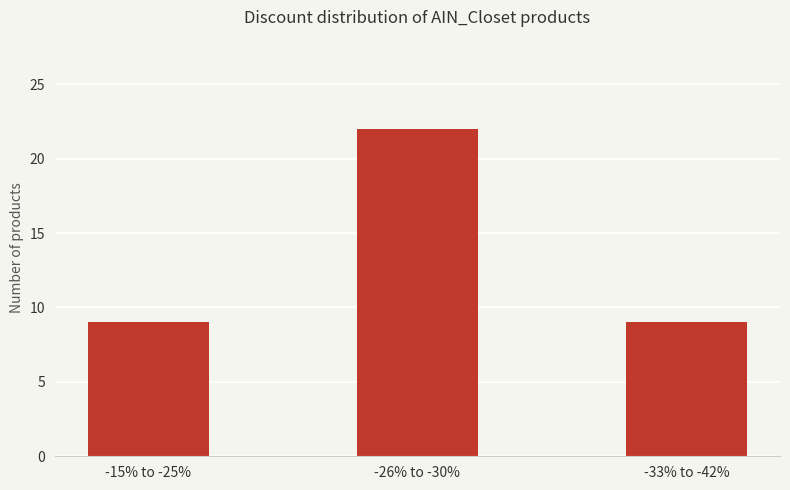

Between -26% to -30% and -33% to -42%, which is larger?

-26% to -30%